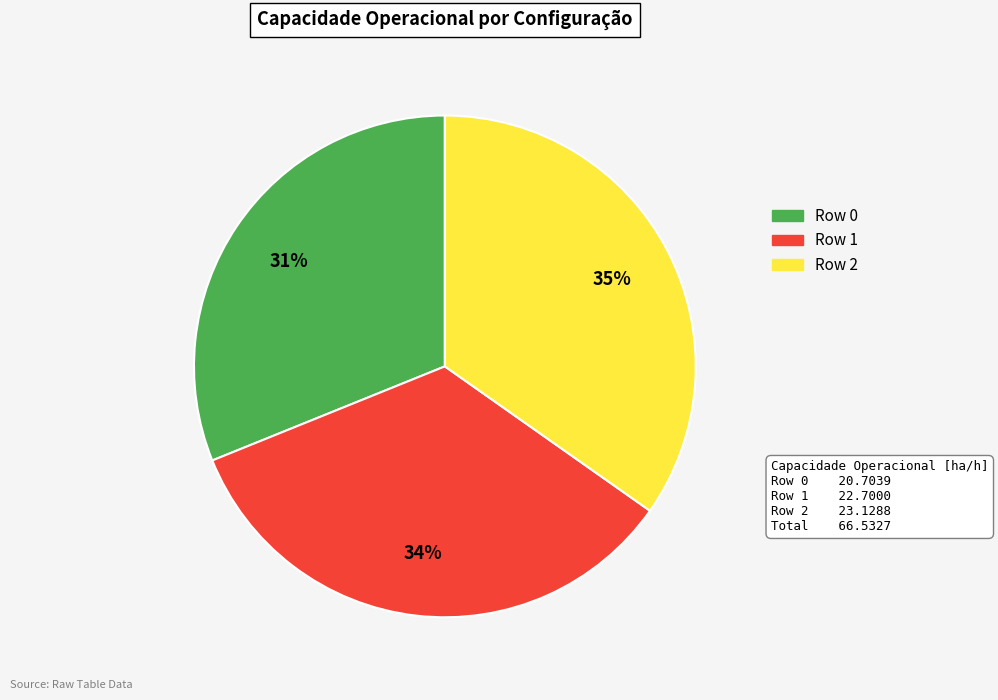

Is it true that Row 1 is 34% of the pie?

True